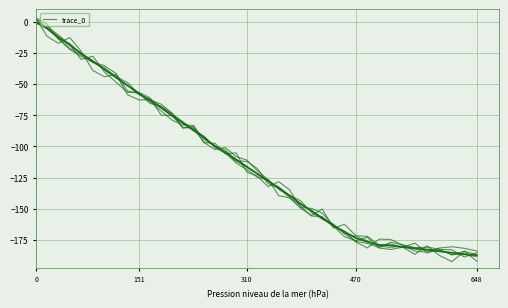

What is the average value of the x series?

-112.3